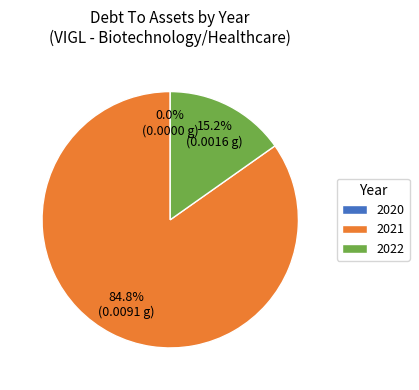

How many slices are in this pie chart?

3